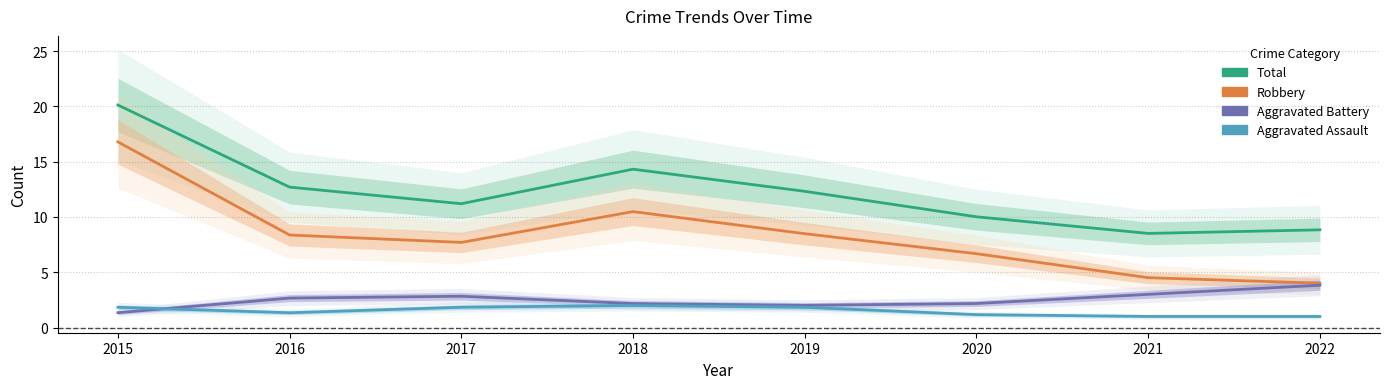

True or false: Total has a value of 12.3 at 2019.

True